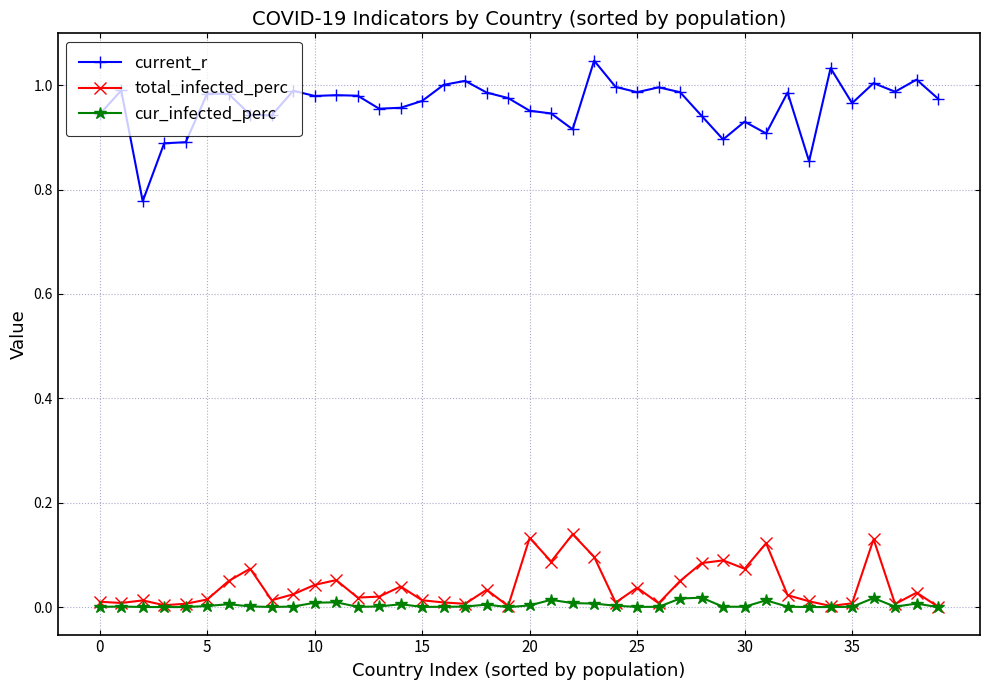

Rank the series by their maximum value, from lowest to highest.

cur_infected_perc, total_infected_perc, current_r